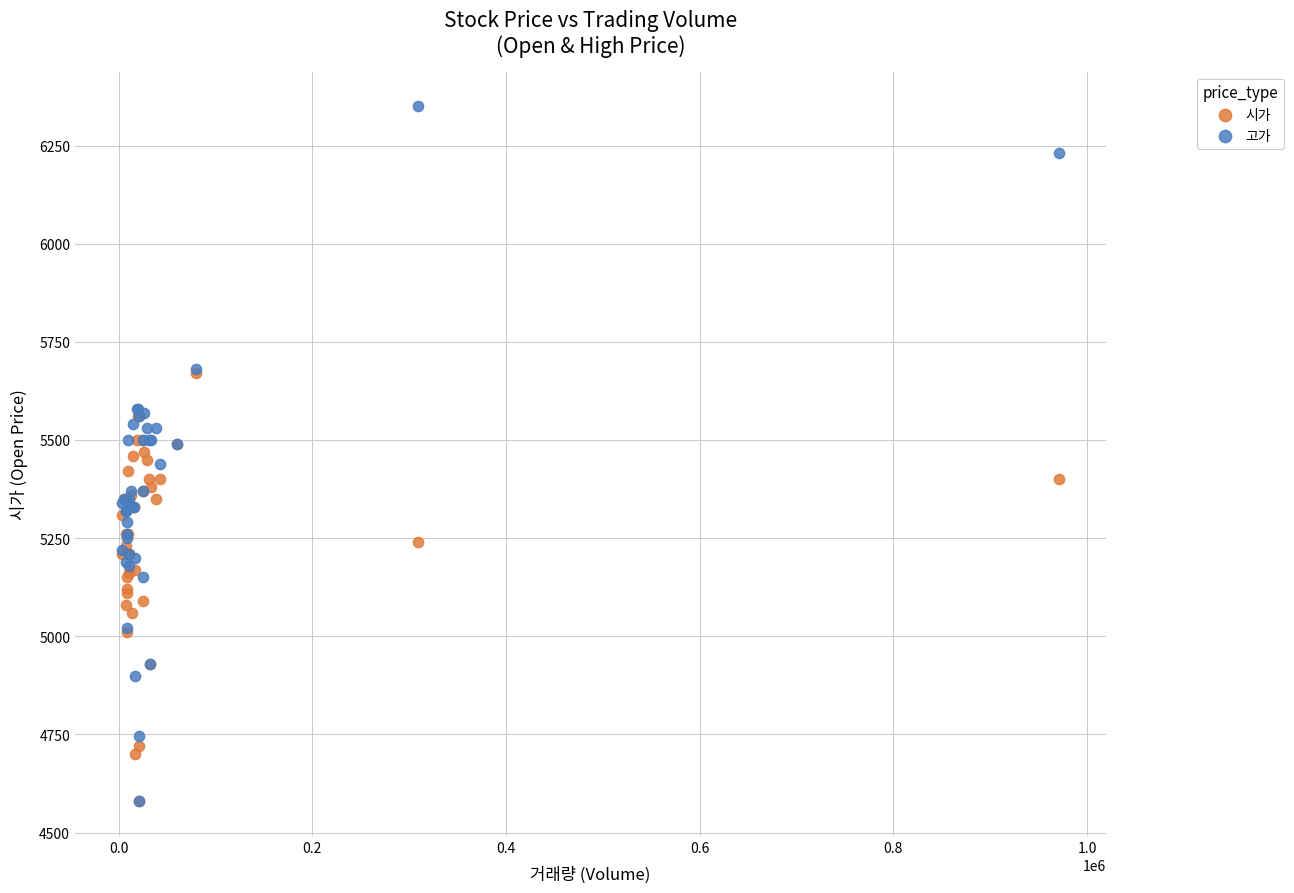

What are all the series names shown in the legend?

시가, 고가